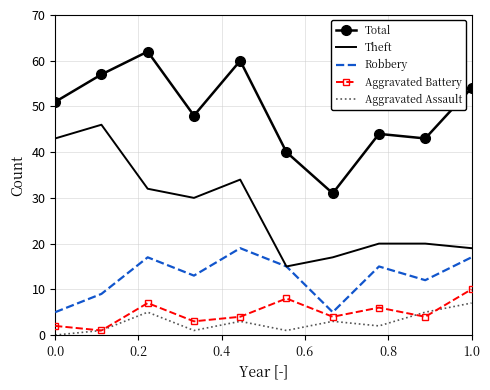

What is the greatest value displayed?

62